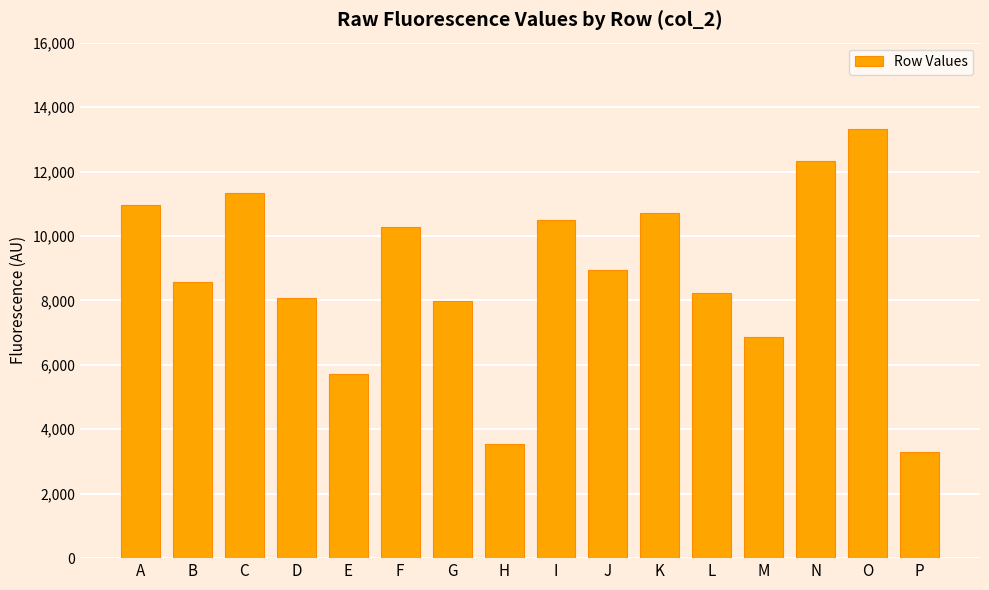

How many data points does each series have?

16